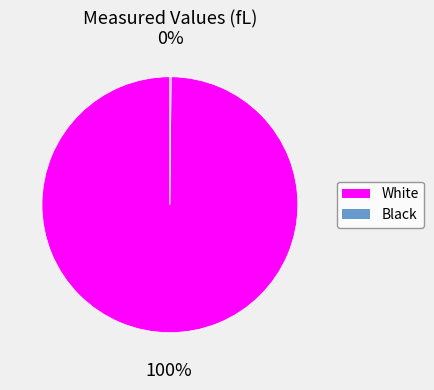

To the nearest percent, what portion does White represent?

100%